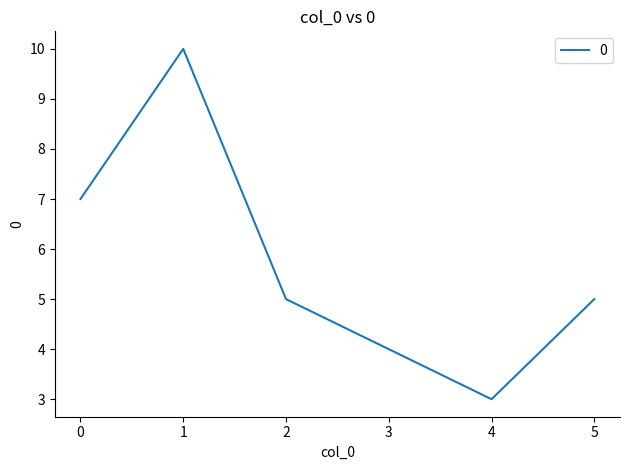

What is the approximate value at 3?

4